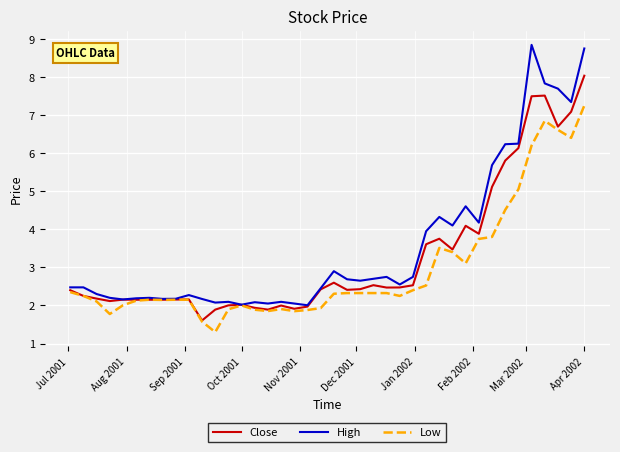

Which series has the widest spread of values?

High